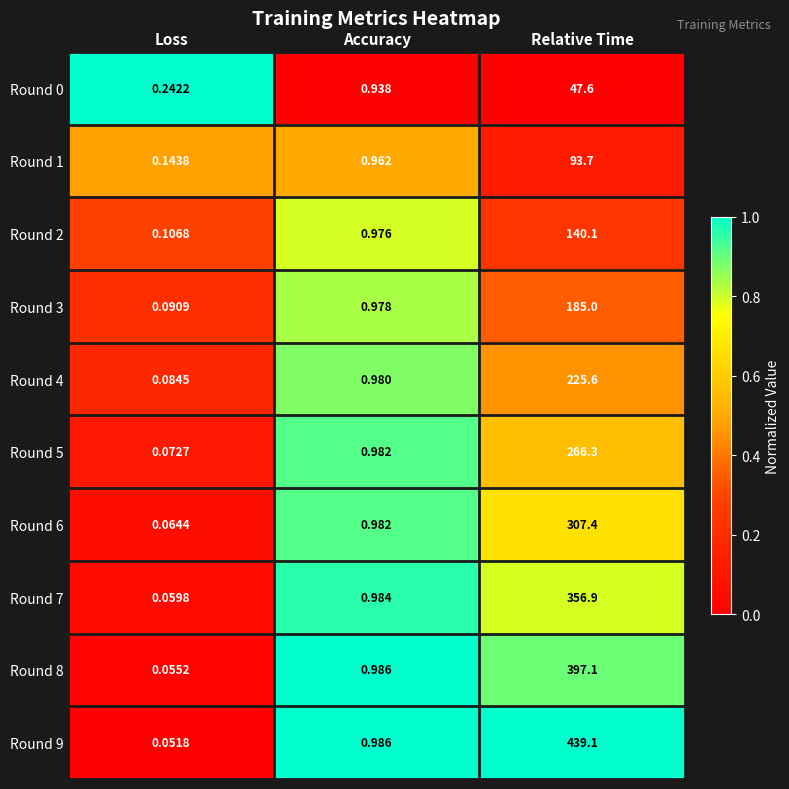

Which series has the largest total across all categories?

Round 9